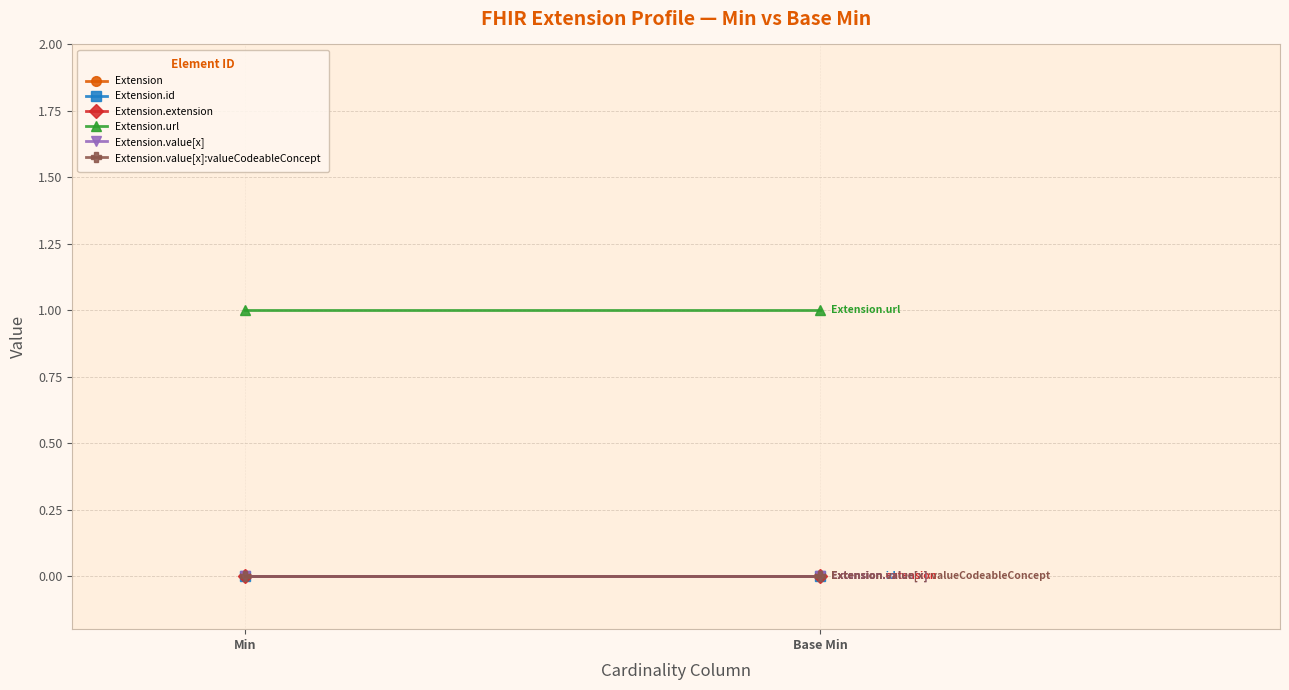

Reading left to right, what are all the values shown in this chart?

Extension: 0	0
Extension.id: 0	0
Extension.extension: 0	0
Extension.url: 1	1
Extension.value[x]: 0	0
Extension.value[x]:valueCodeableConcept: 0	0